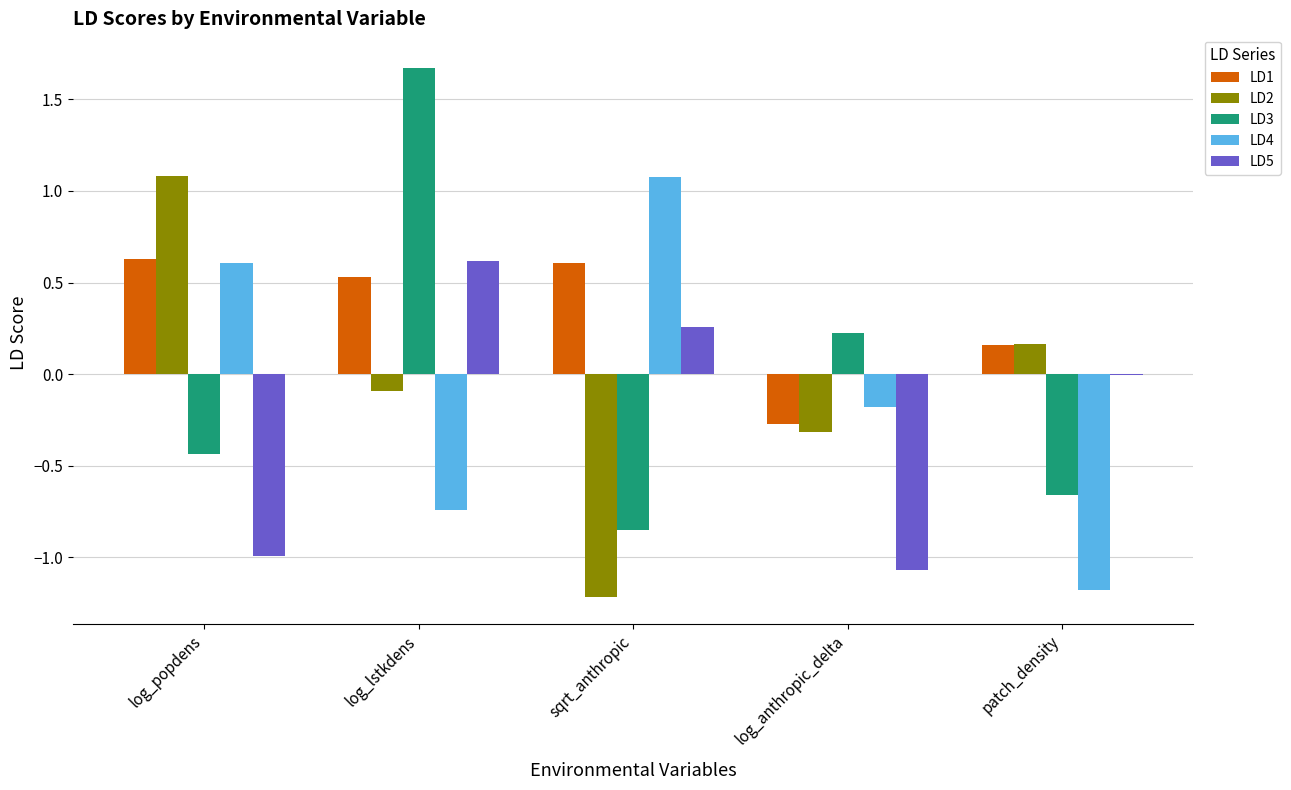

What is the highest value of the LD2 series?

1.1